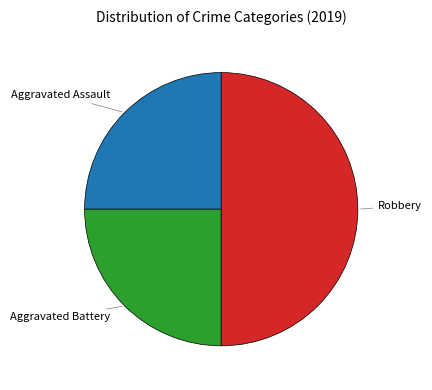

Is it true that Robbery is 50% of the pie?

True